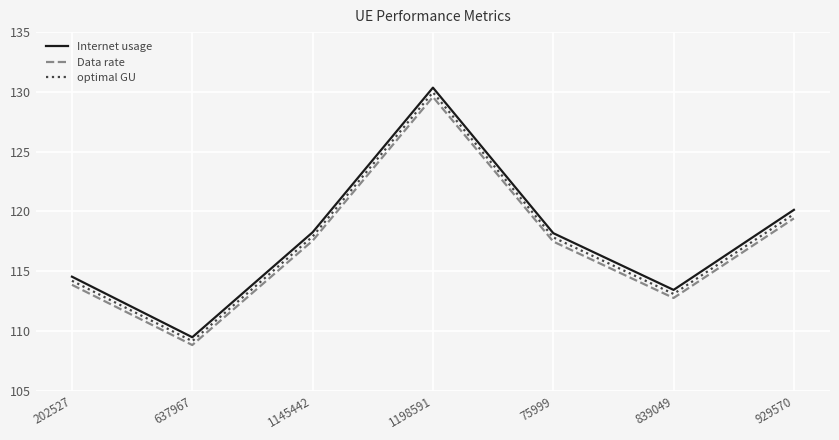

The Data rate series shows 108.8 at 637967. True or false?

True